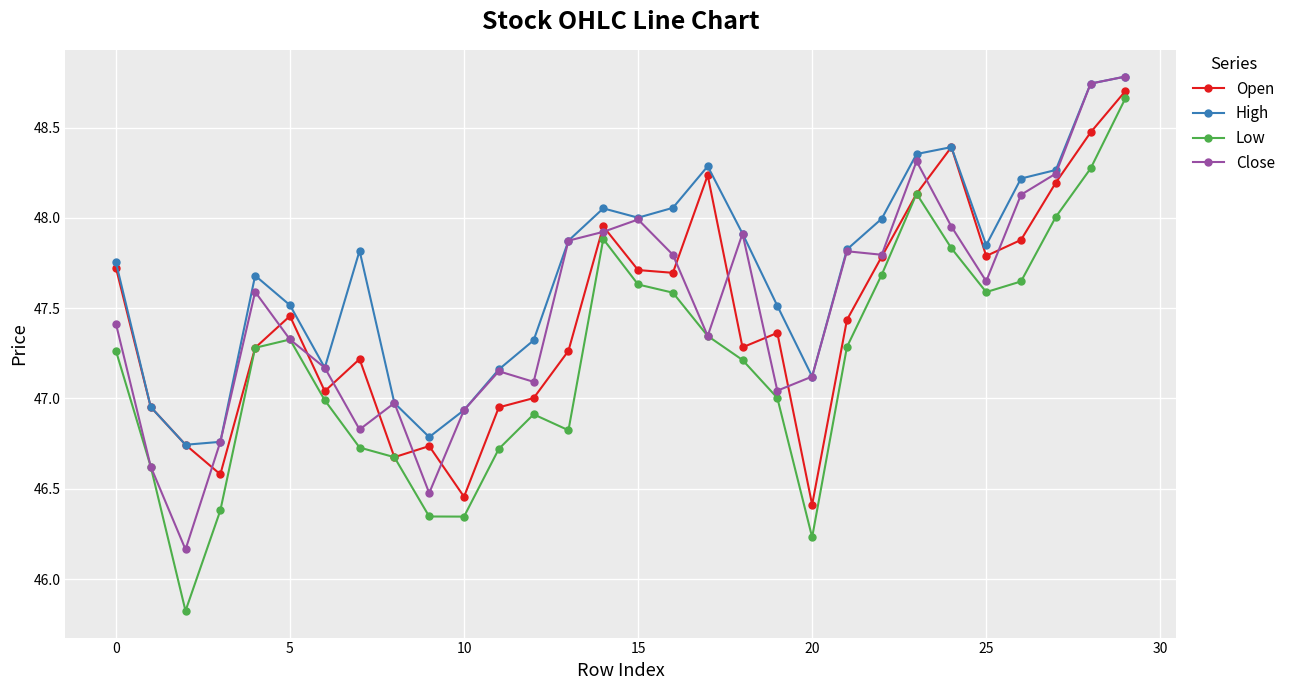

Which series has the largest total across all categories?

High